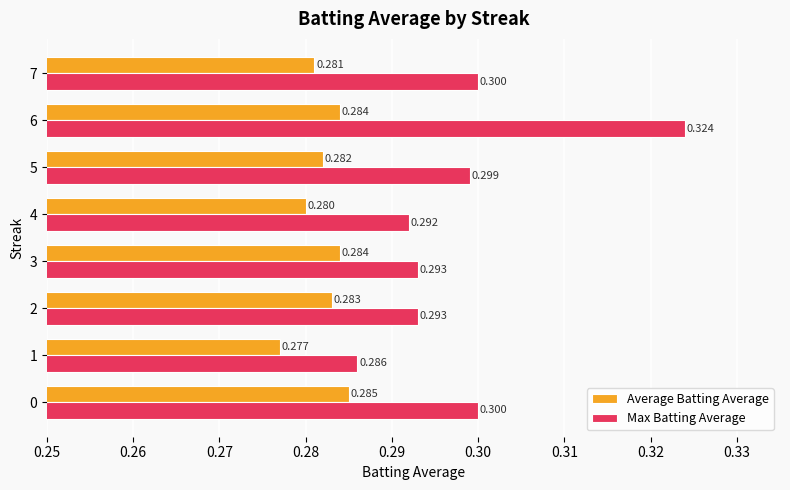

List the series in order of their overall mean, highest first.

Max Batting Average, Average Batting Average